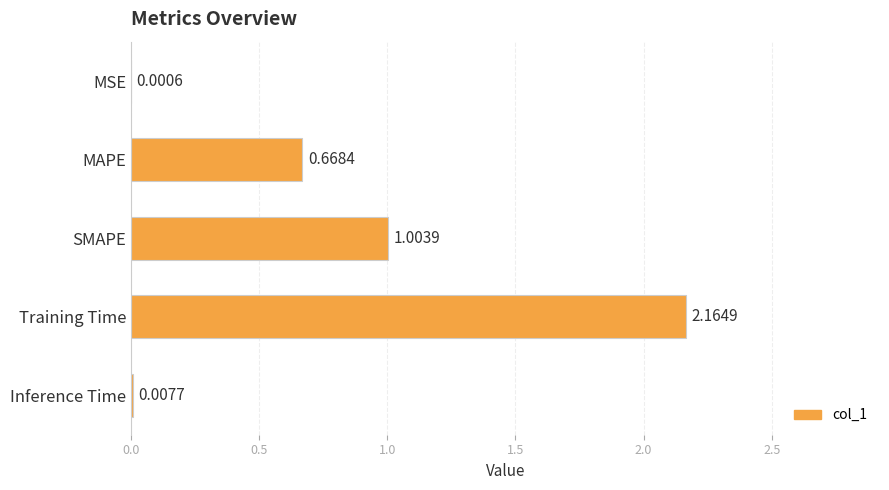

What is the sum of all values?

3.8